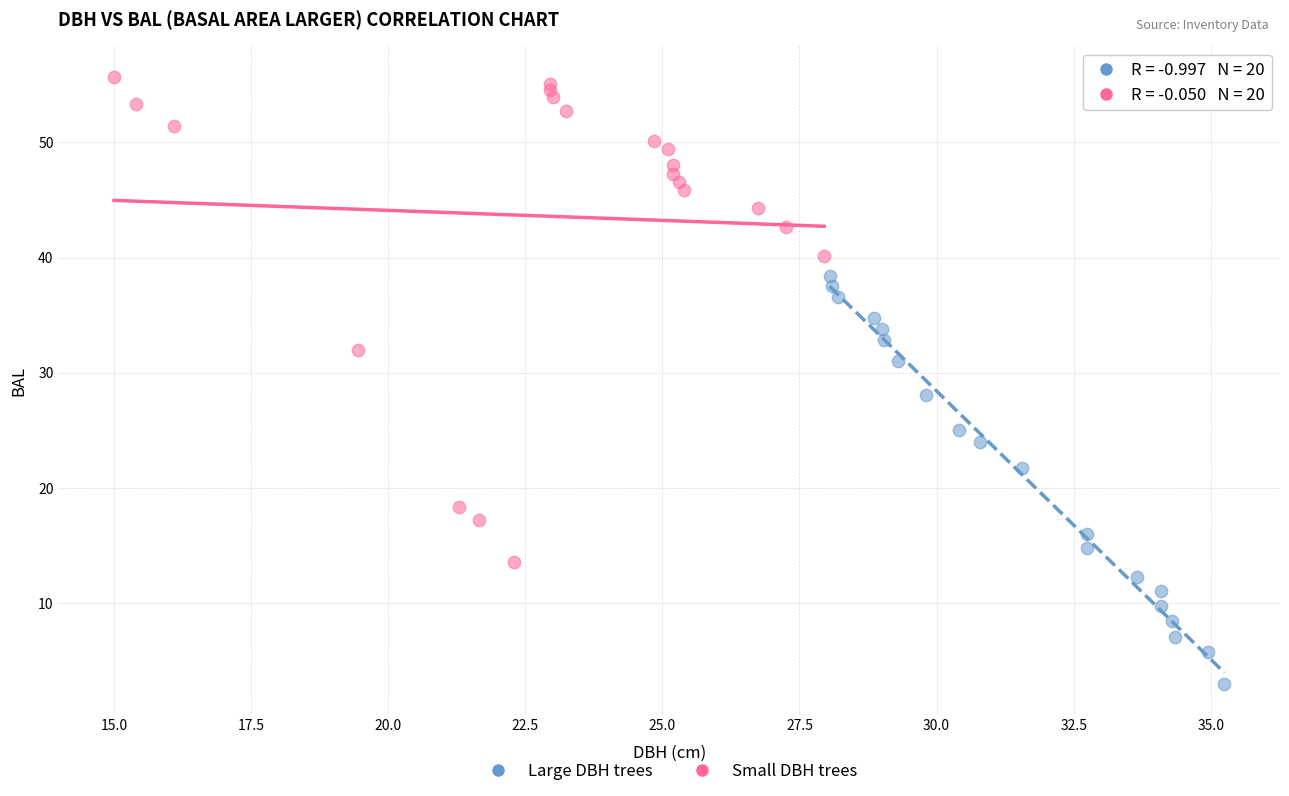

Which series reaches the maximum Y coordinate?

Small DBH trees